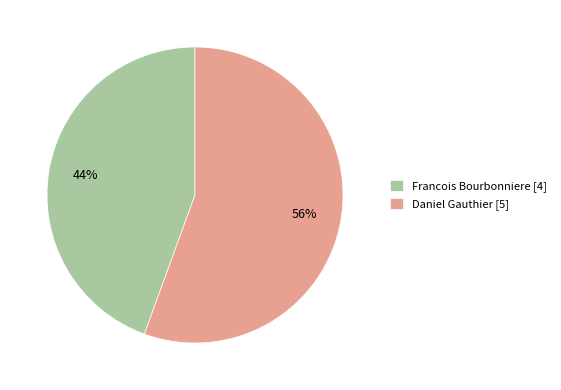

To the nearest percent, what is the average slice percentage?

50%